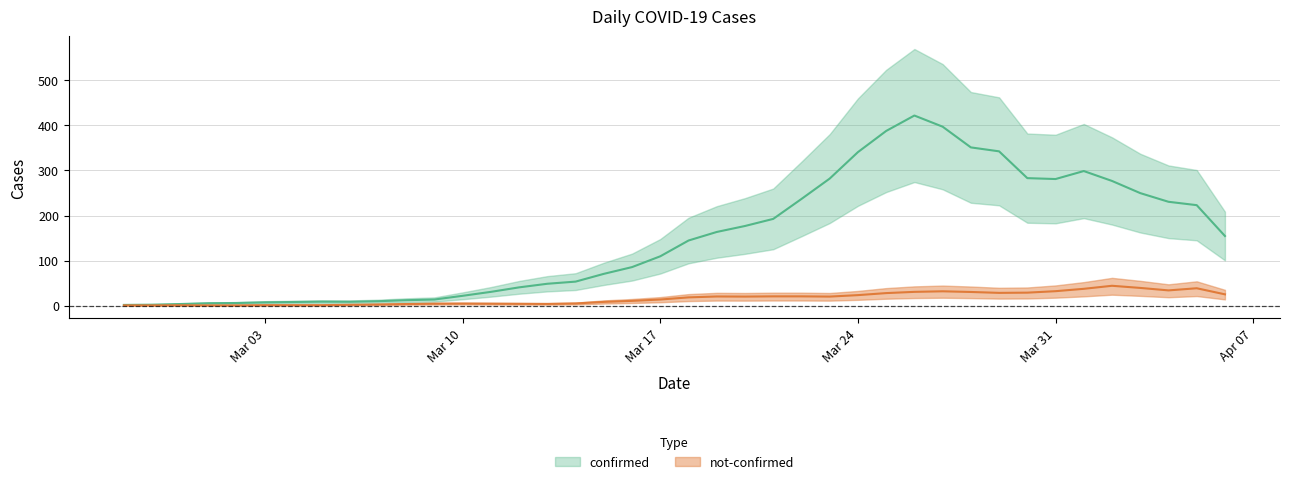

What position from the left is 2020-03-07?

10